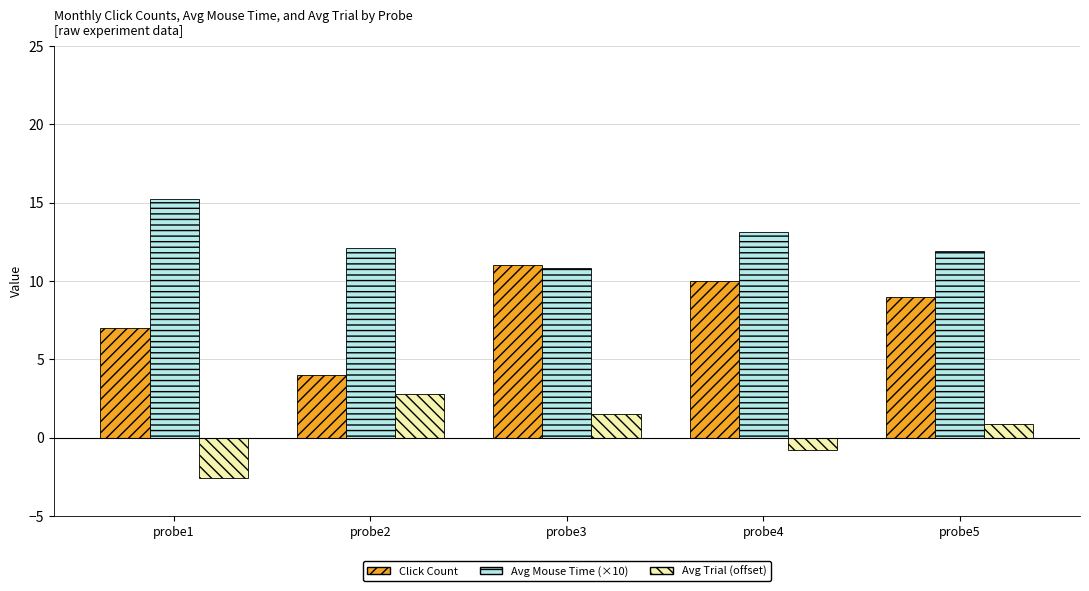

At probe5, list the series in order from largest to smallest.

Avg Mouse Time (×10), Click Count, Avg Trial (offset)